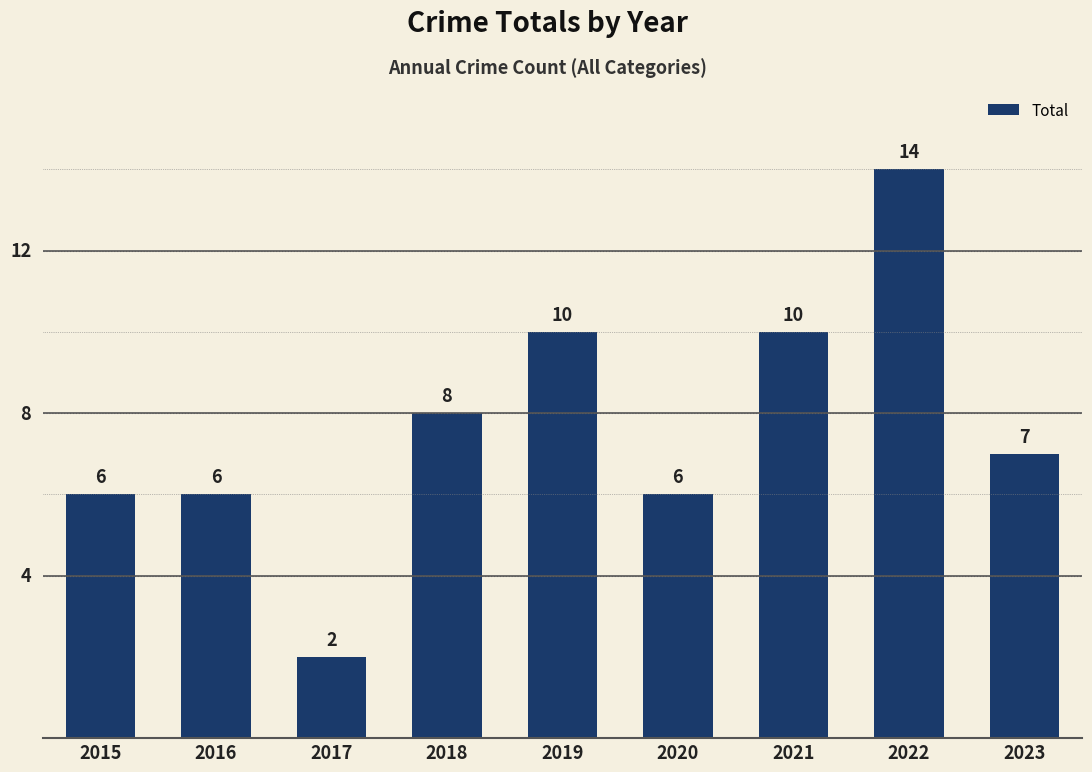

The value at 2021 is 7. True or false?

False